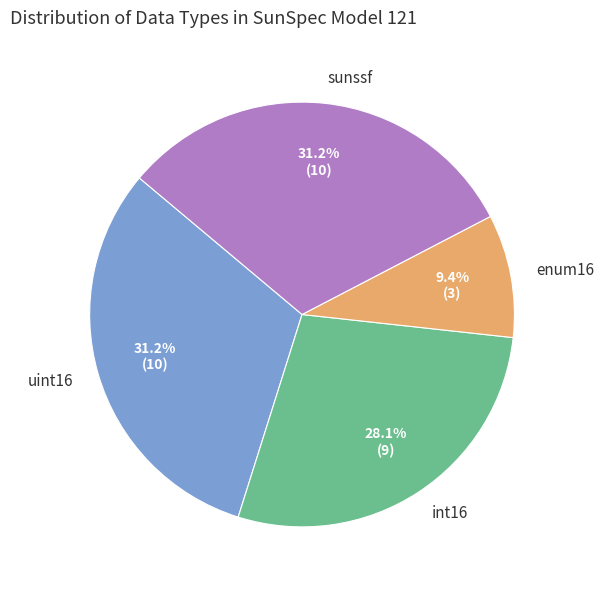

How many slices are in this pie chart?

4